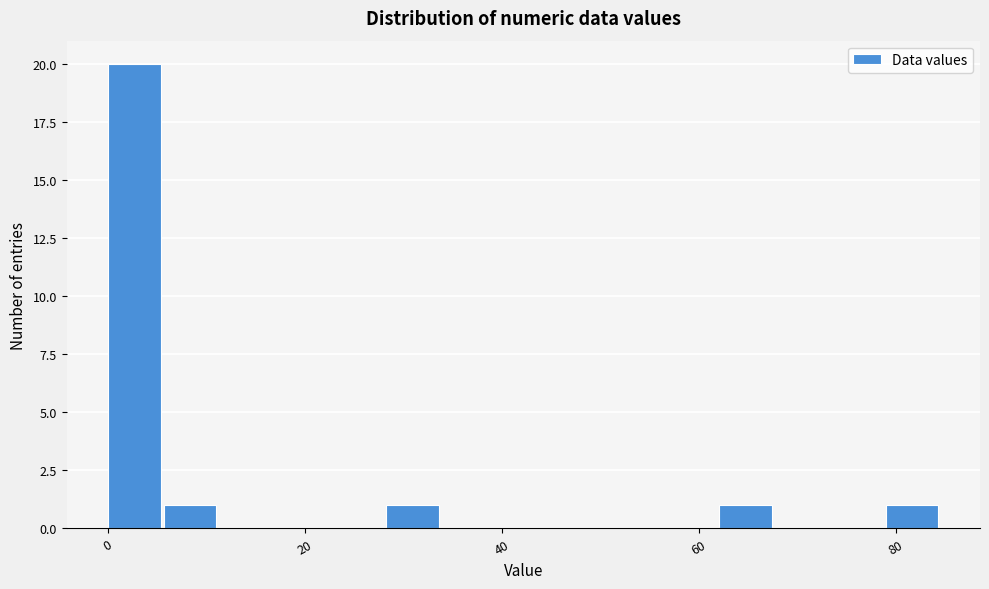

Read against the x-axis, roughly where is the centre of the tallest bar?

2